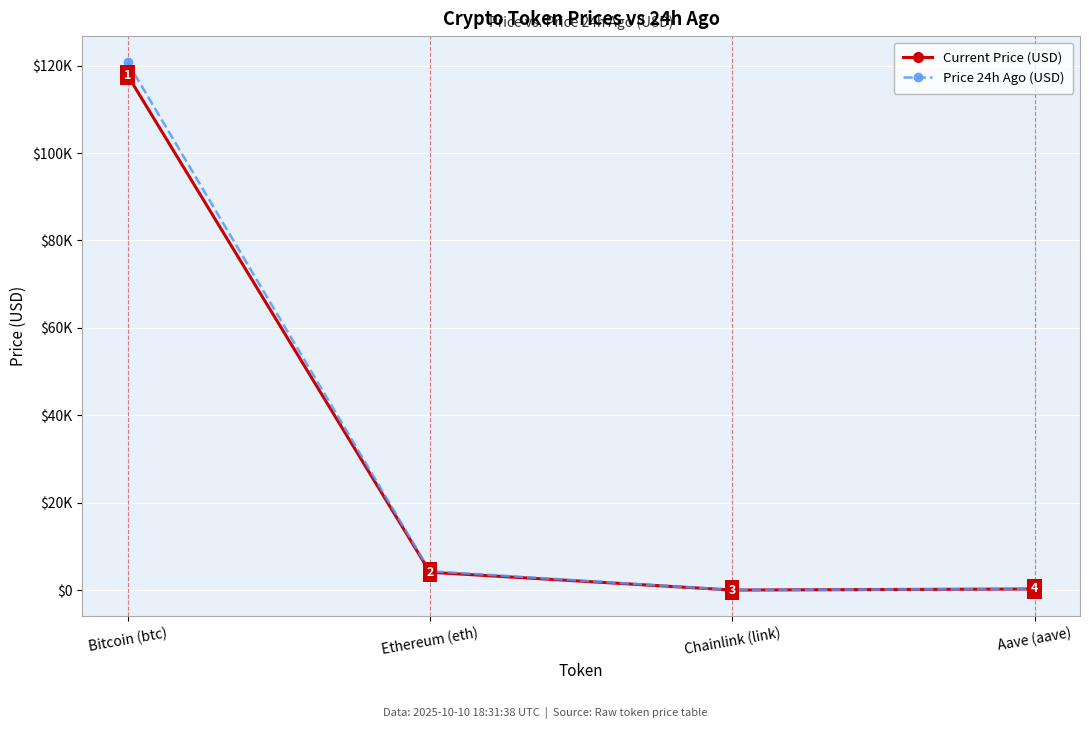

What is the average value of the Current Price (USD) series?

30539.8